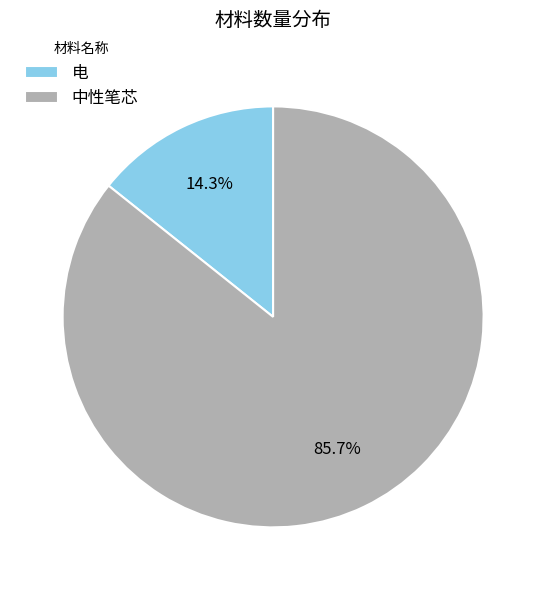

Approximately how many times larger is the value at 中性笔芯 compared to 电?

6.0